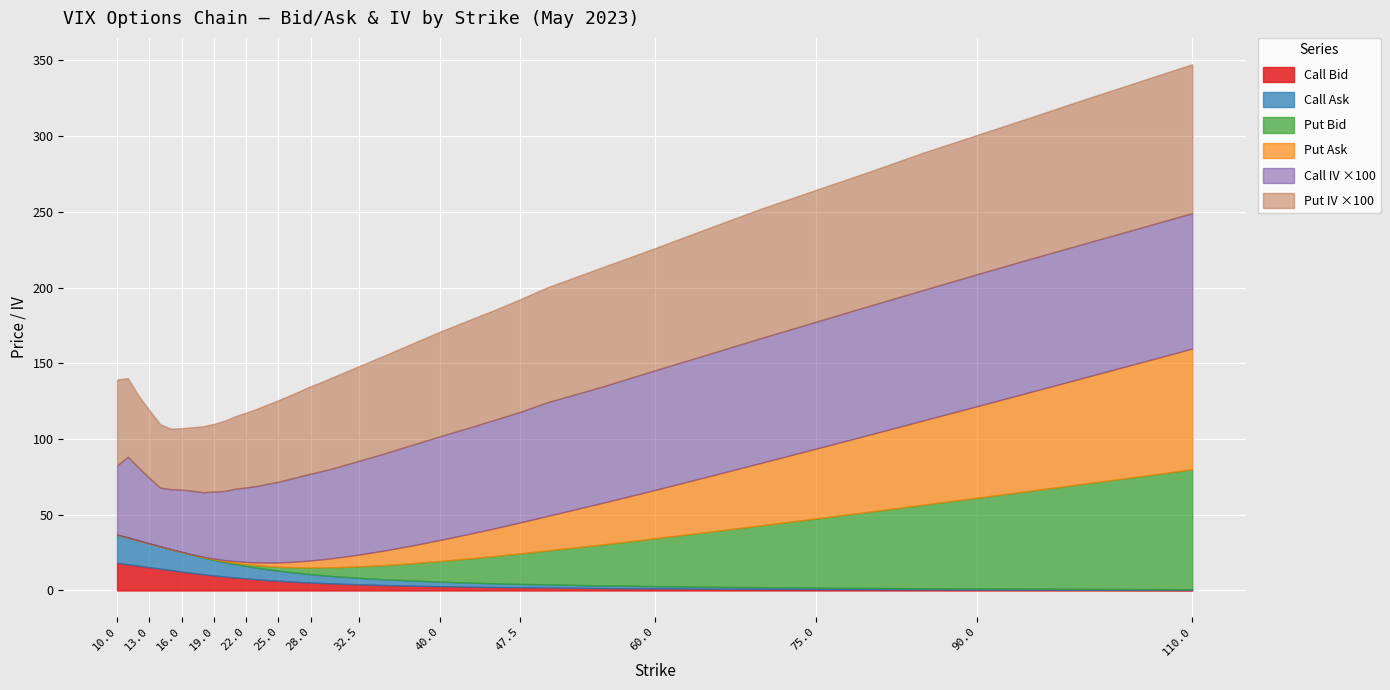

Rank the categories by Call Ask value from highest to lowest.

10, 11, 12, 13, 14, 15, 16, 17, 18, 19, 20, 21, 22, 23, 24, 25, 26, 27, 28, 29, 30, 32.5, 35, 37.5, 40, 42.5, 45, 47.5, 50, 55, 60, 65, 70, 75, 80, 85, 90, 95, 100, 110